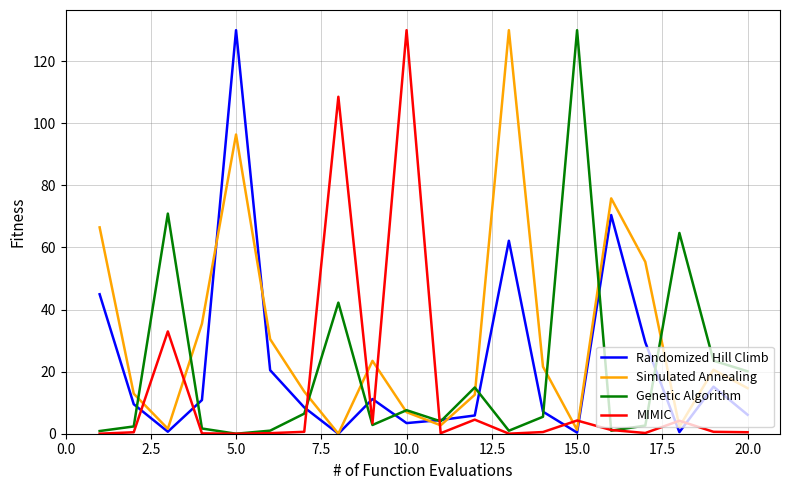

True or false: Genetic Algorithm and MIMIC intersect in this chart.

True